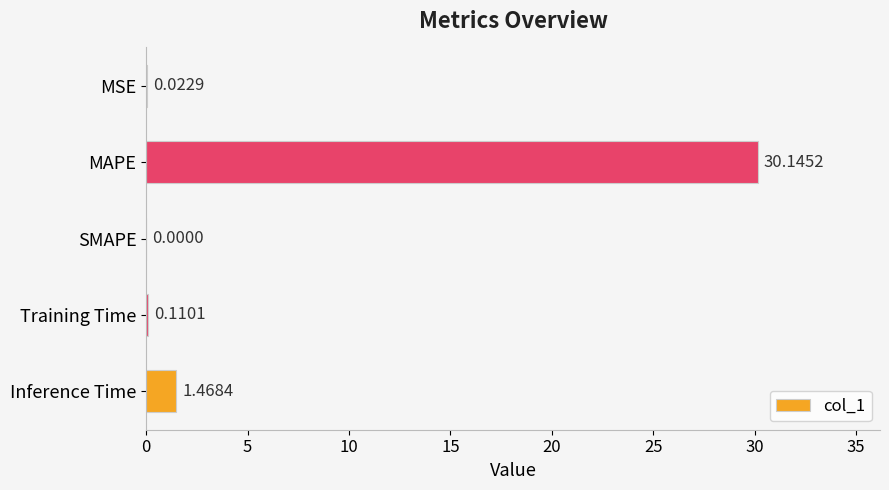

Which has a higher value, Inference Time or MSE?

Inference Time